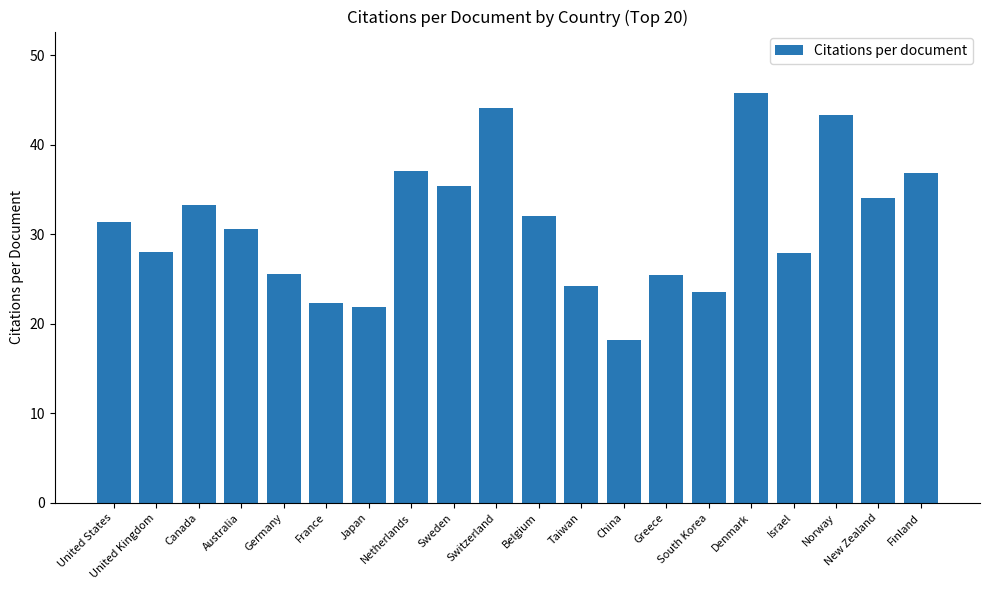

How many bars are there in total?

20